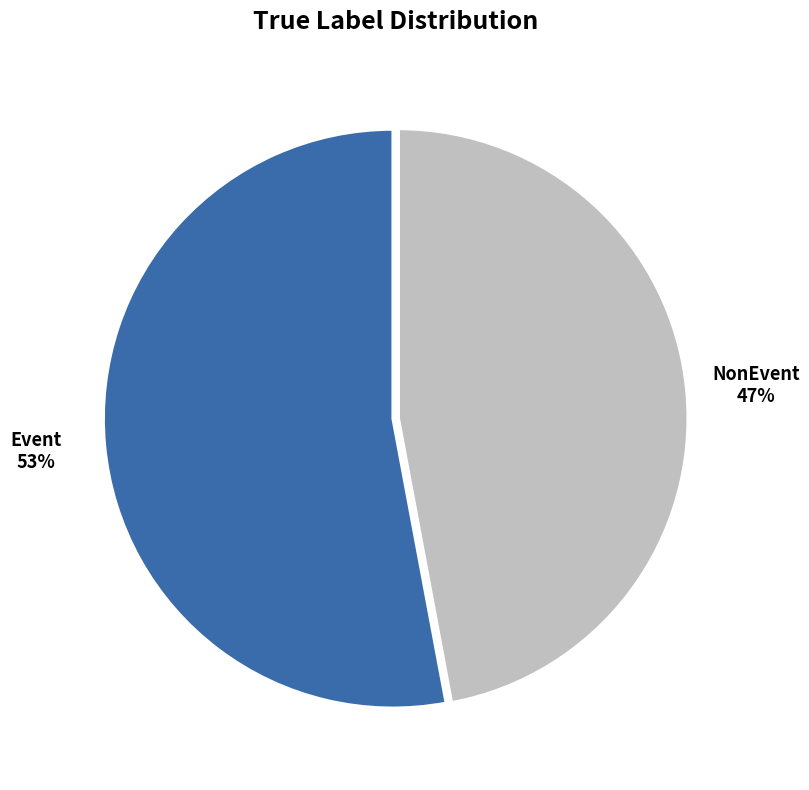

Do NonEvent and Event together represent more than half of the pie?

Yes